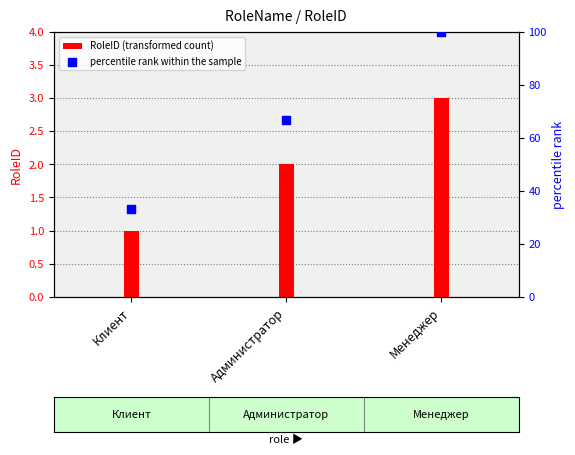

Which series reaches the minimum Y coordinate?

RoleID (transformed count)